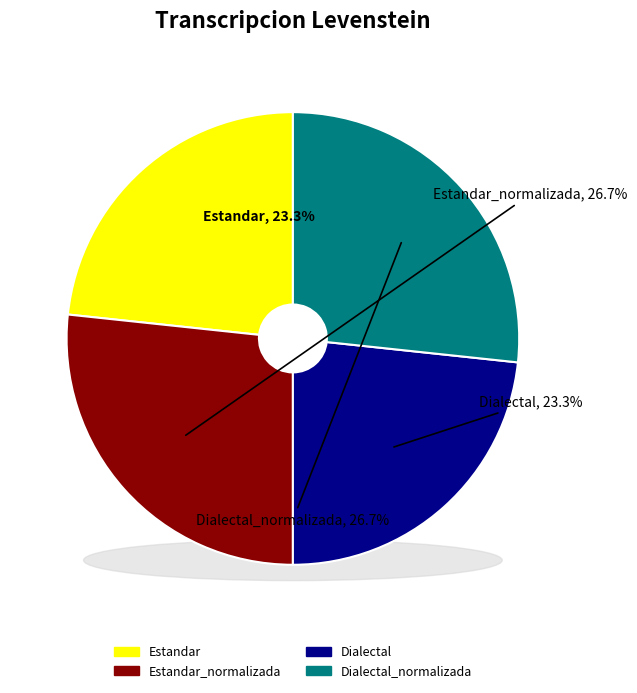

Rank the categories by value from highest to lowest.

Estandar_normalizada, Dialectal_normalizada, Estandar, Dialectal